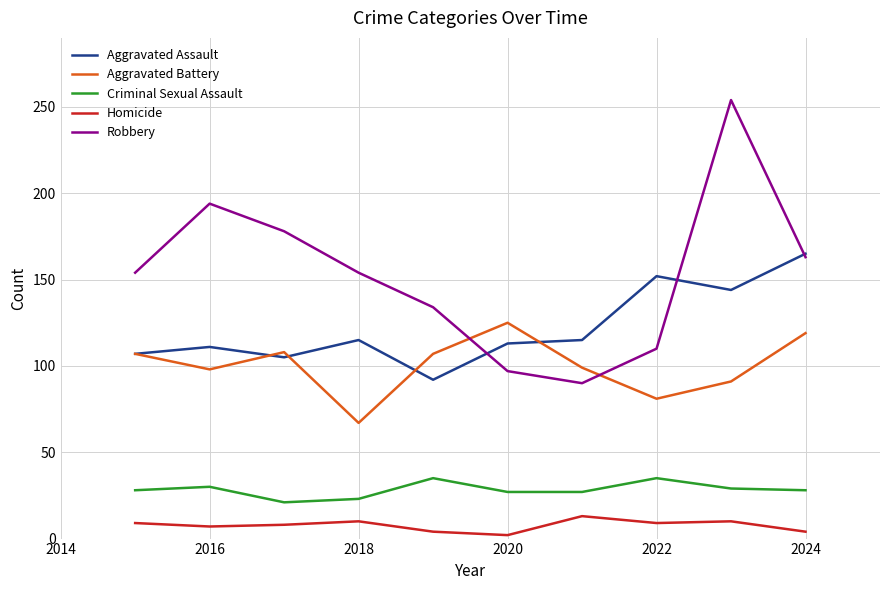

Which series has the widest spread of values?

Robbery